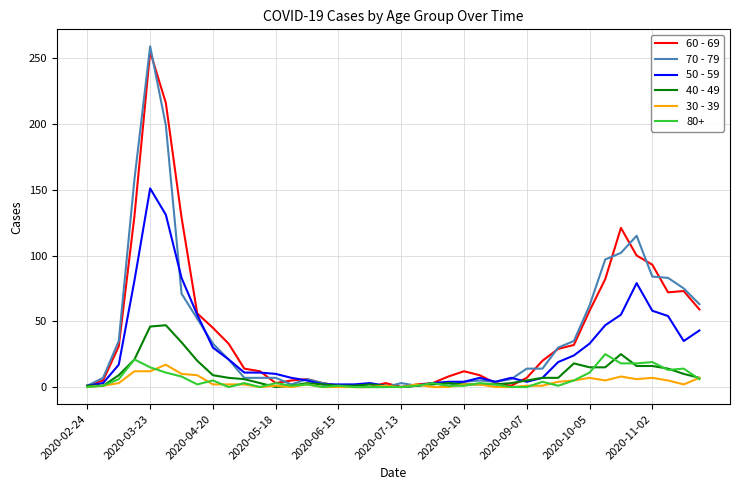

How many lines are shown in the chart?

6